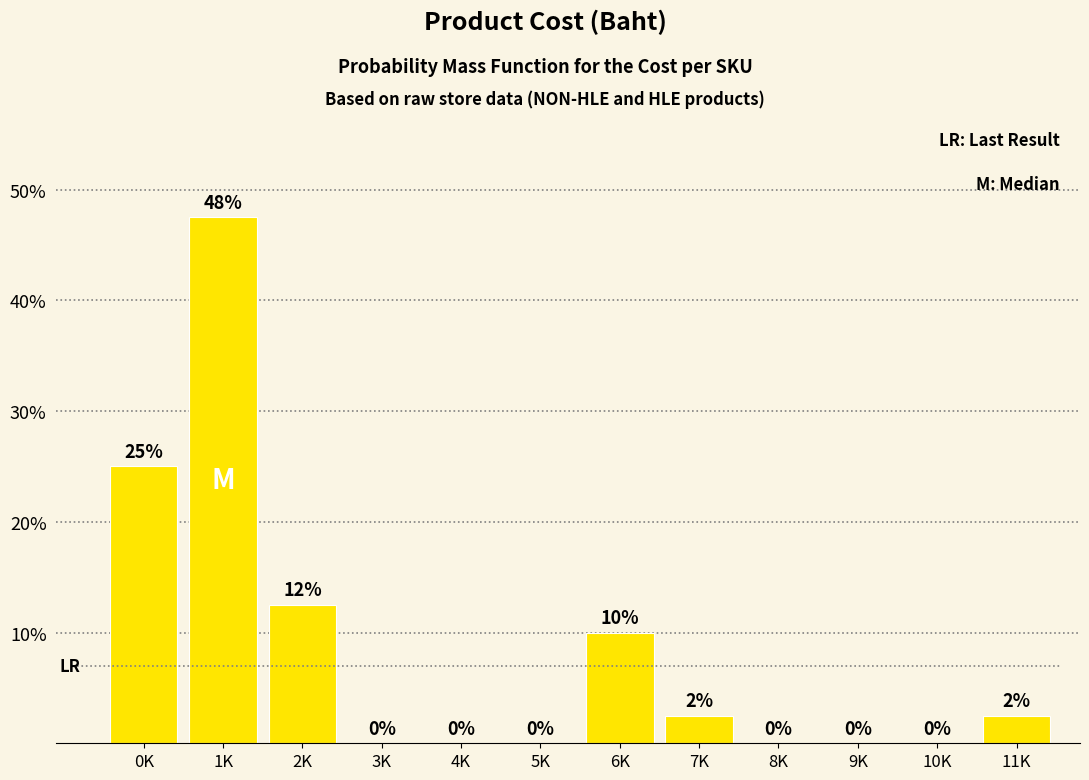

At which category does the chart reach its peak across all series?

1K